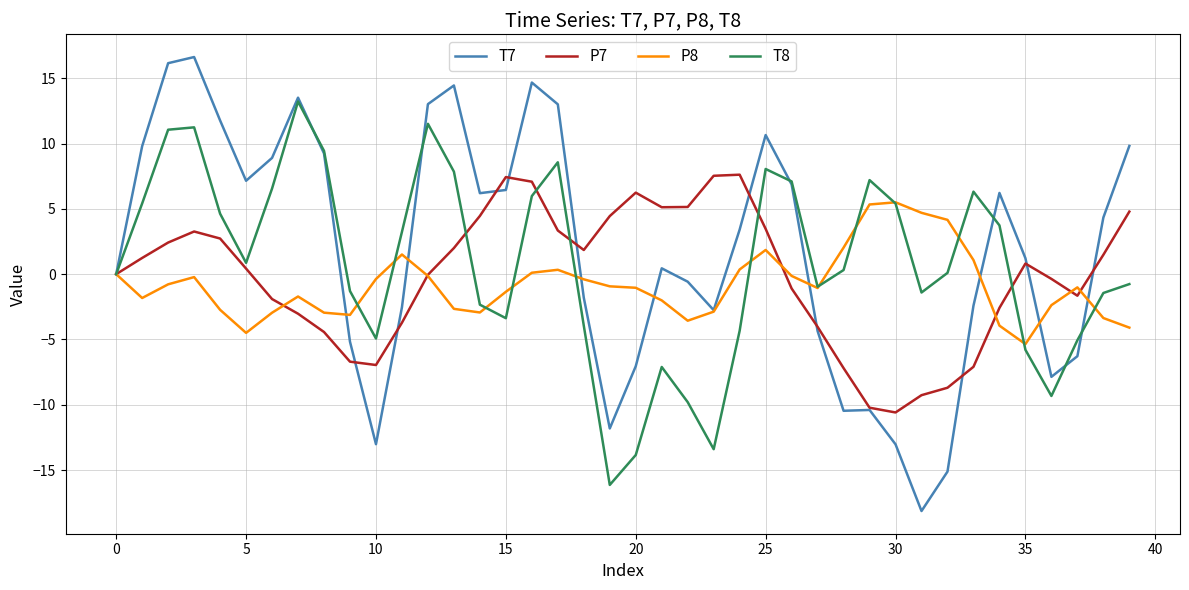

Which series has the widest spread of values?

T7